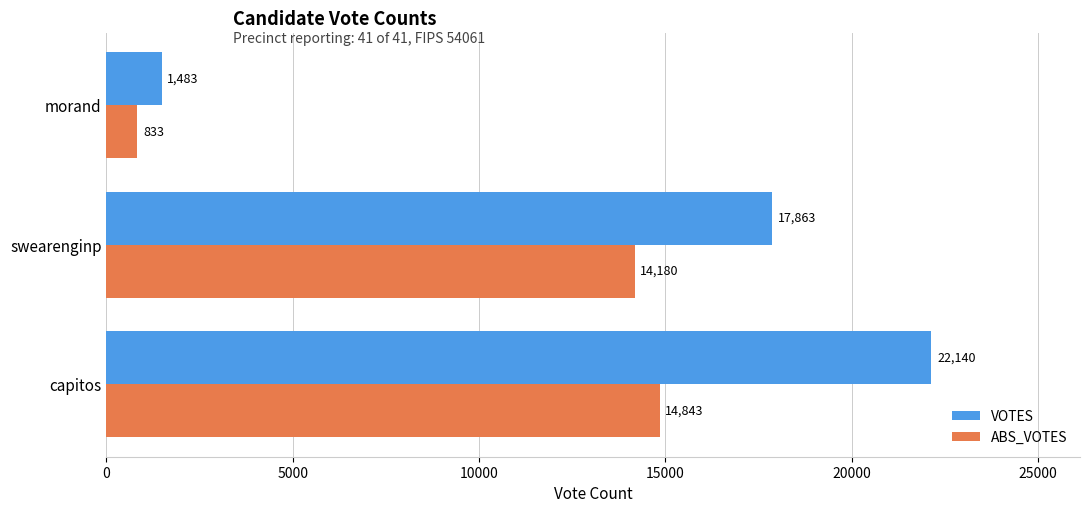

True or false: ABS_VOTES has a value of 14843 at capitos.

True